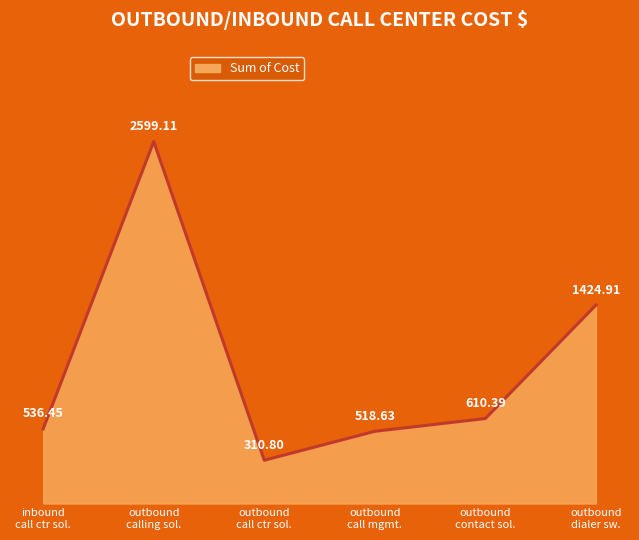

What is the difference between the maximum and minimum values?

2288.3